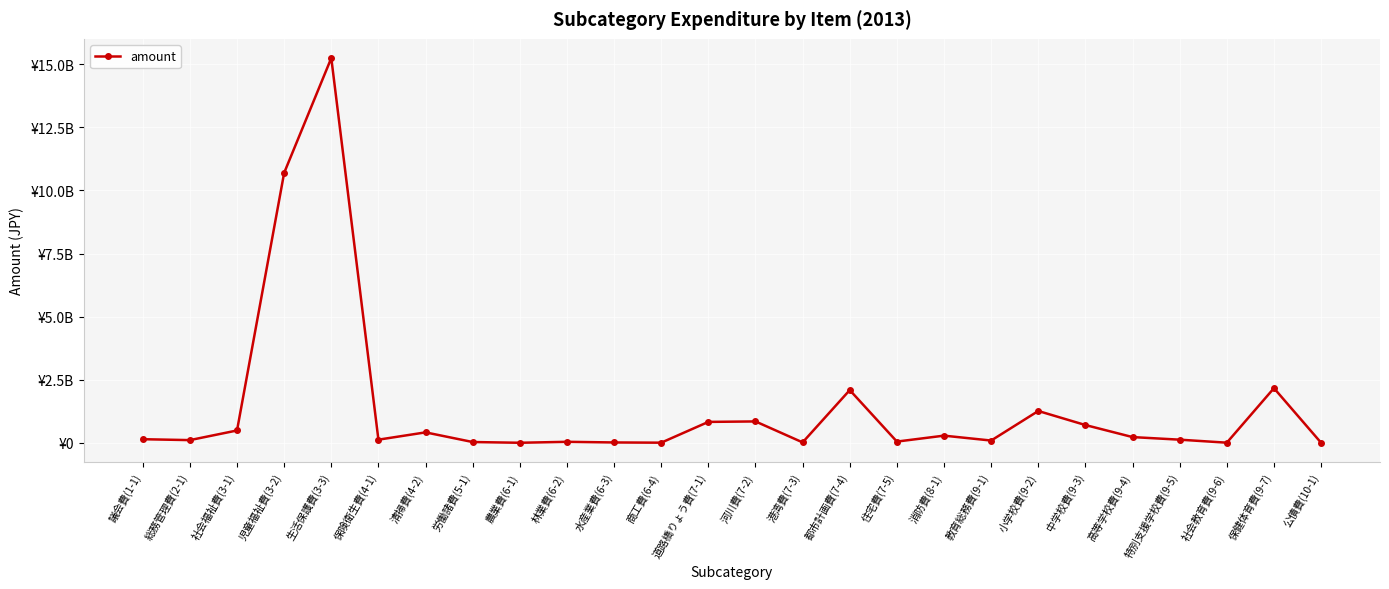

Reading left to right, extract all data points from this chart.

議会費(1-1)=144100000	総務管理費(2-1)=108474000	社会福祉費(3-1)=490407000	児童福祉費(3-2)=10696200000	生活保護費(3-3)=15243650000	保険衛生費(4-1)=126090000	清掃費(4-2)=415306000	労働諸費(5-1)=32700000	農業費(6-1)=3350000	林業費(6-2)=41030000	水産業費(6-3)=15770000	商工費(6-4)=6770000	道路橋りょう費(7-1)=830193000	河川費(7-2)=848641000	港湾費(7-3)=18375000	都市計画費(7-4)=2090303000	住宅費(7-5)=50500000	消防費(8-1)=285453287	教育総務費(9-1)=91247000	小学校費(9-2)=1262440000	中学校費(9-3)=705610000	高等学校費(9-4)=228480000	特別支援学校費(9-5)=126000000	社会教育費(9-6)=6700000	保健体育費(9-7)=2166639000	公債費(10-1)=4250000